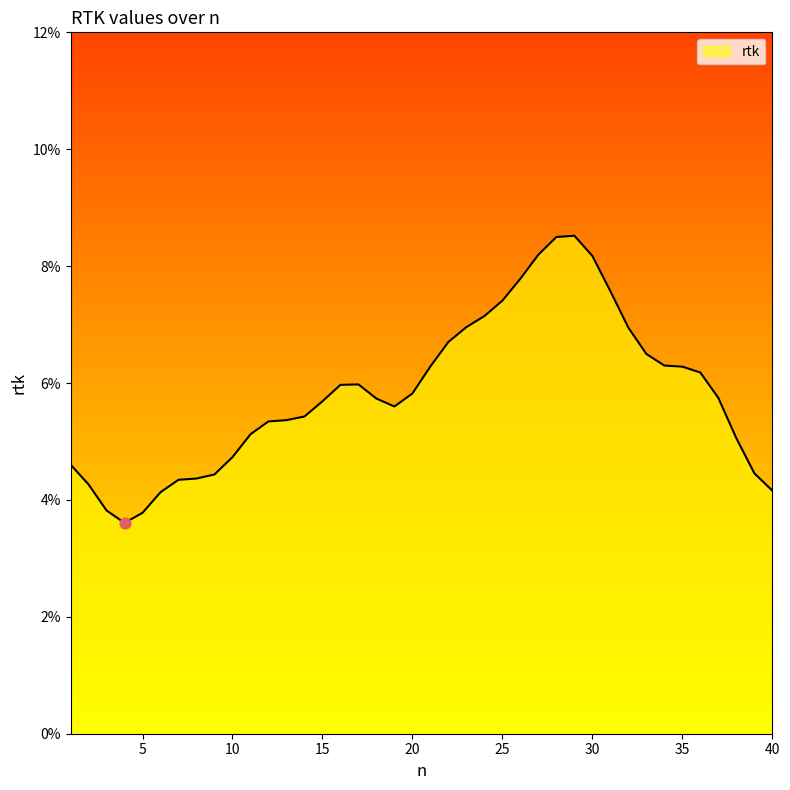

Is this an area chart (filled region under the line)?

Yes